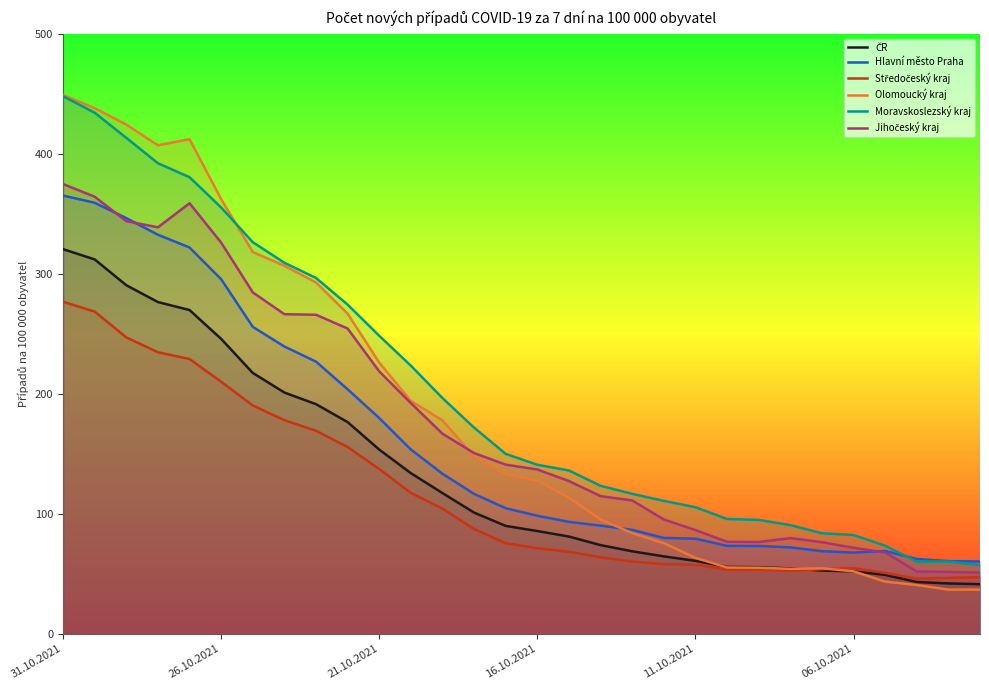

What is the maximum value shown in the chart?

449.0